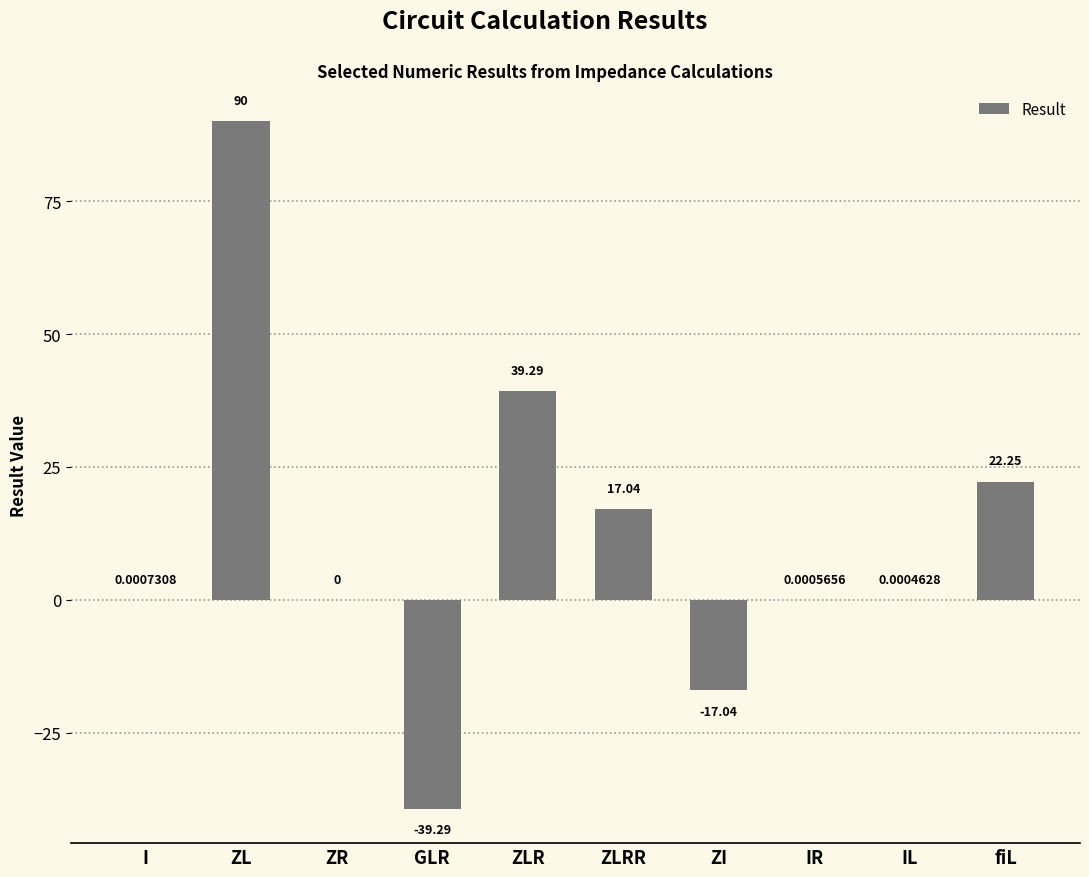

What is the sum of the values at ZR and ZLRR?

17.0